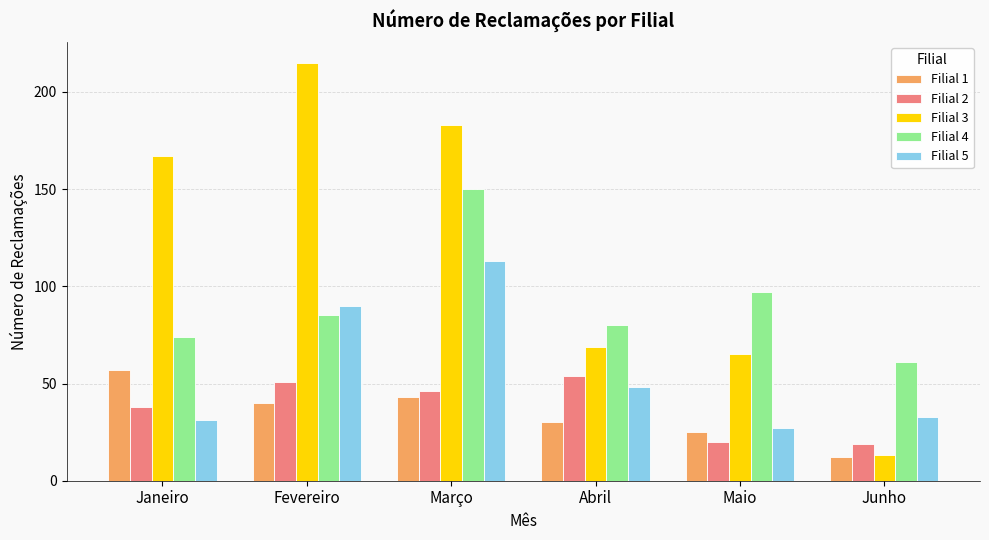

What is the label of the 5th bar from the right?

Fevereiro